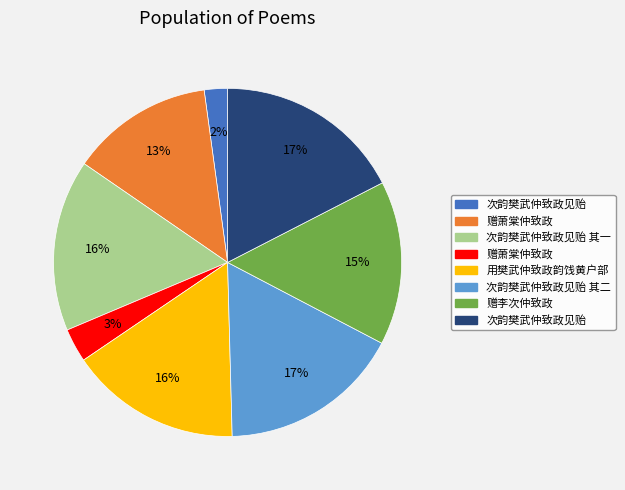

Is there any slice that represents more than half of the pie?

No